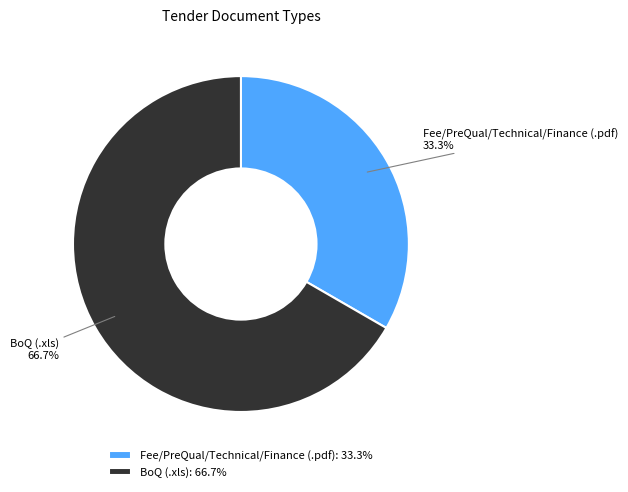

Rank the categories by value from highest to lowest.

BoQ (.xls), Fee/PreQual/Technical/Finance (.pdf)